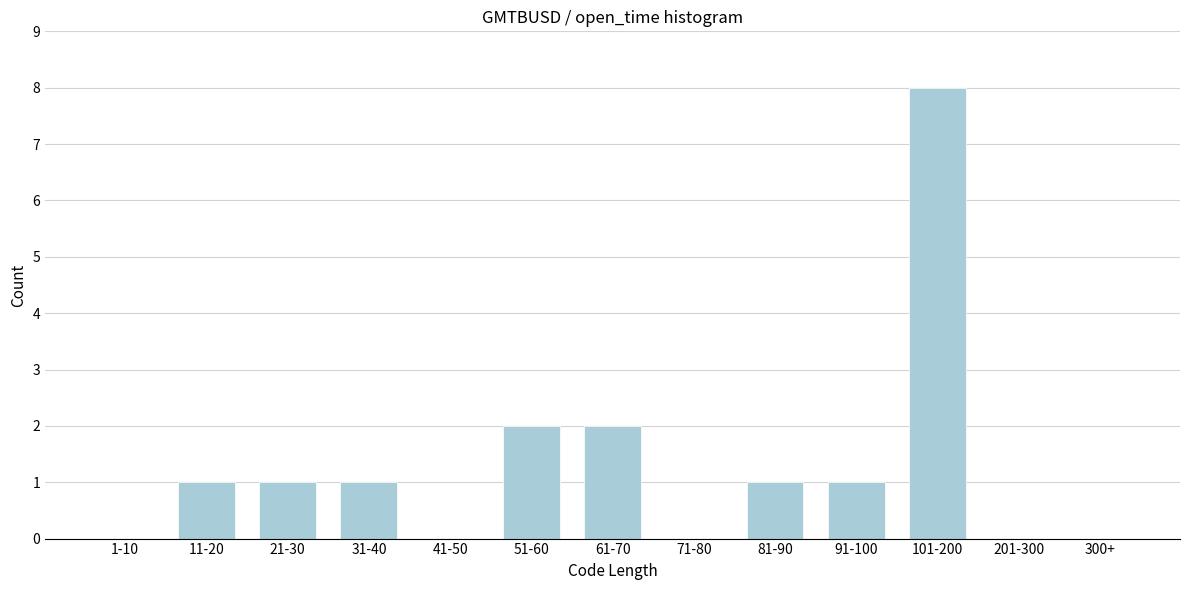

Reading left to right, list all the values displayed in this chart.

1-10=0	11-20=1	21-30=1	31-40=1	41-50=0	51-60=2	61-70=2	71-80=0	81-90=1	91-100=1	101-200=8	201-300=0	300+=0